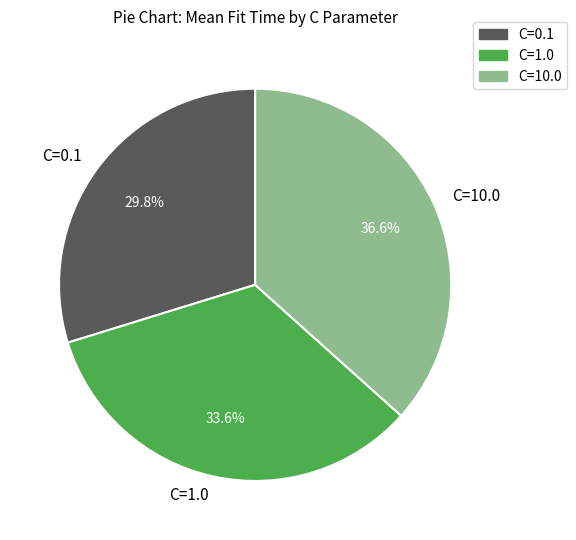

How many slices are in this pie chart?

3